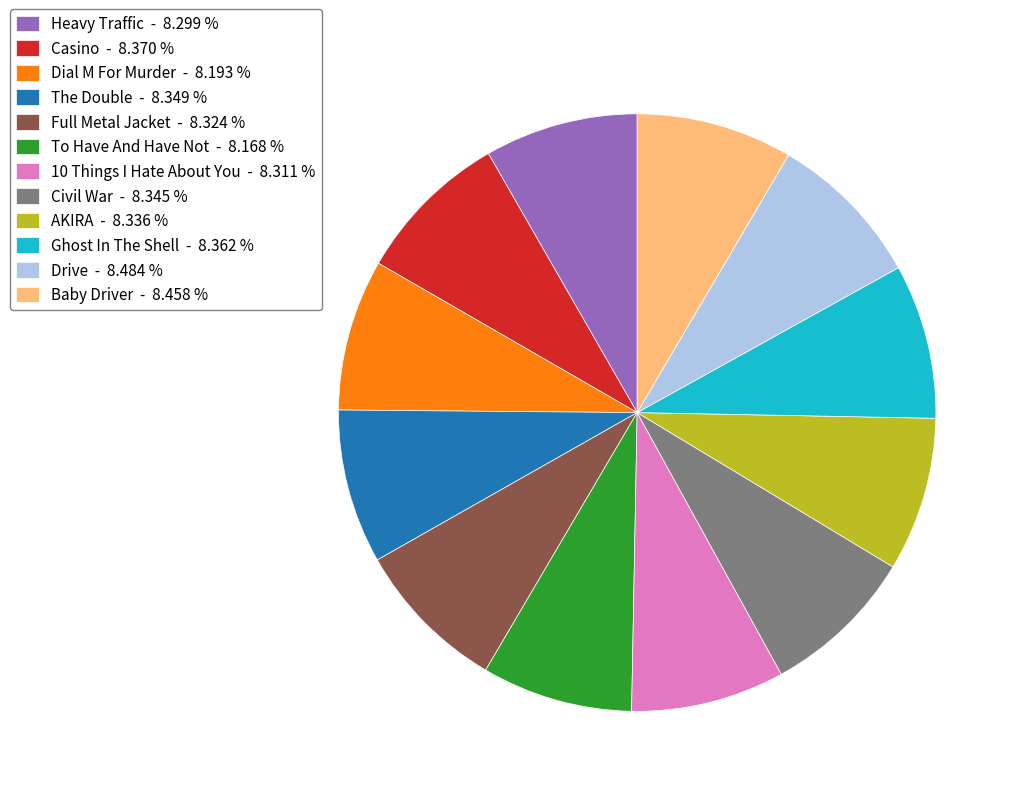

The Civil War slice represents 8% of the pie. True or false?

True